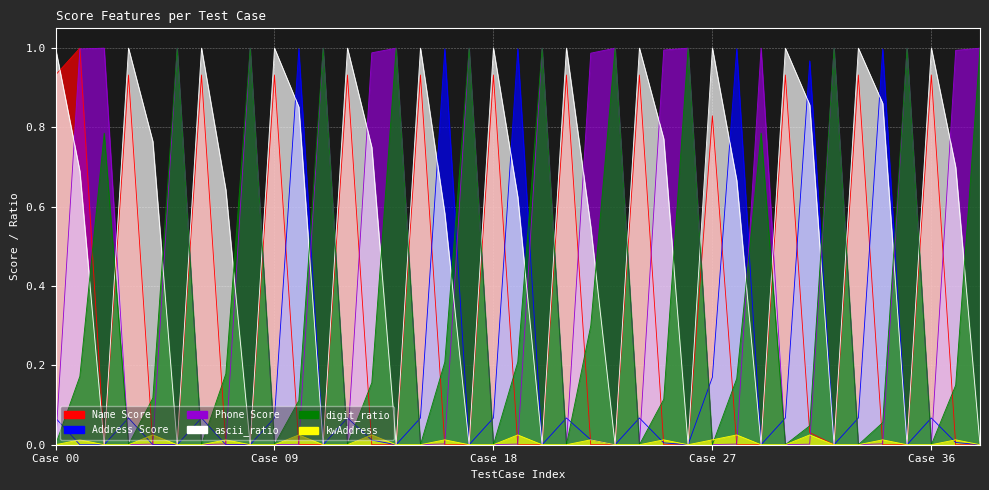

Reading left to right, extract all data points from this chart.

Name Score: 0.9	1.0	0.0	0.9	0.0	0.0	0.9	0.0	0.0	0.9	0.0	0.0	0.9	0.0	0.0	0.9	0.0	0.0	0.9	0.0	0.0	0.9	0.0	0.0	0.9	0.0	0.0	0.8	0.0	0.0	0.9	0.0	0.0	0.9	0.0	0.0	0.9	0.0	0.0
Address Score: 0.1	0.0	0.0	0.1	0.0	0.0	0.1	0.0	0.0	0.1	1.0	0.0	0.1	0.0	0.0	0.1	1.0	0.0	0.1	1.0	0.0	0.1	0.0	0.0	0.1	0.0	0.0	0.2	1.0	0.0	0.1	1.0	0.0	0.1	1.0	0.0	0.1	0.0	0.0
Phone Score: 0.0	1.0	1.0	0.0	0.0	1.0	0.0	0.0	1.0	0.0	0.0	1.0	0.0	1.0	1.0	0.0	0.0	1.0	0.0	0.0	1.0	0.0	1.0	1.0	0.0	1.0	1.0	0.0	0.0	1.0	0.0	0.0	1.0	0.0	0.0	1.0	0.0	1.0	1.0
ascii_ratio: 1.0	0.7	0.0	1.0	0.8	0.0	1.0	0.6	0.0	1.0	0.9	0.0	1.0	0.8	0.0	1.0	0.6	0.0	1.0	0.6	0.0	1.0	0.6	0.0	1.0	0.8	0.0	1.0	0.7	0.0	1.0	0.9	0.0	1.0	0.9	0.0	1.0	0.7	0.0
digit_ratio: 0.0	0.2	0.8	0.0	0.1	1.0	0.0	0.2	1.0	0.0	0.1	1.0	0.0	0.2	1.0	0.0	0.2	1.0	0.0	0.2	1.0	0.0	0.3	1.0	0.0	0.1	1.0	0.0	0.2	0.8	0.0	0.0	1.0	0.0	0.1	1.0	0.0	0.1	1.0
kwAddress: 0.0	0.0	0.0	0.0	0.0	0.0	0.0	0.0	0.0	0.0	0.0	0.0	0.0	0.0	0.0	0.0	0.0	0.0	0.0	0.0	0.0	0.0	0.0	0.0	0.0	0.0	0.0	0.0	0.0	0.0	0.0	0.0	0.0	0.0	0.0	0.0	0.0	0.0	0.0